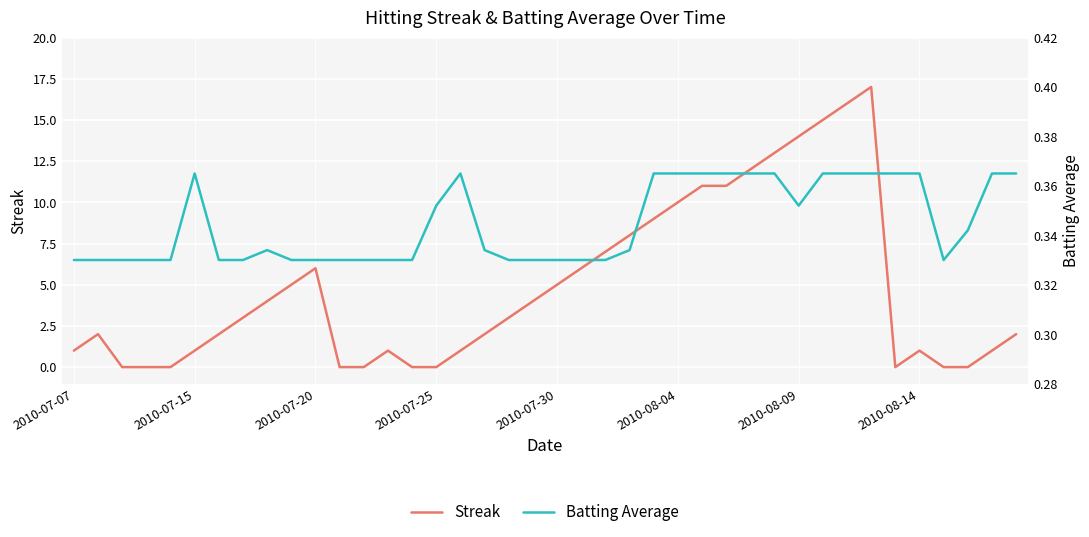

Is this an area chart (filled region under the line)?

No